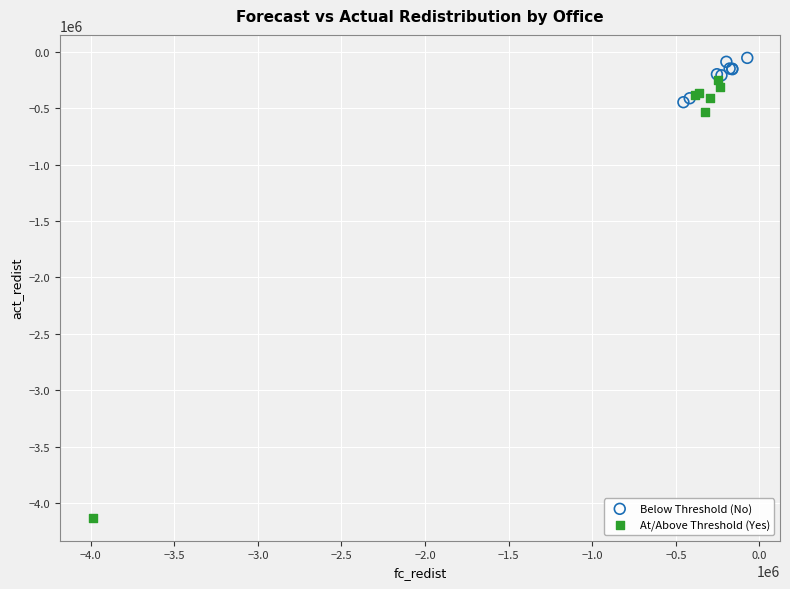

Which series reaches the maximum Y coordinate?

Below Threshold (No)